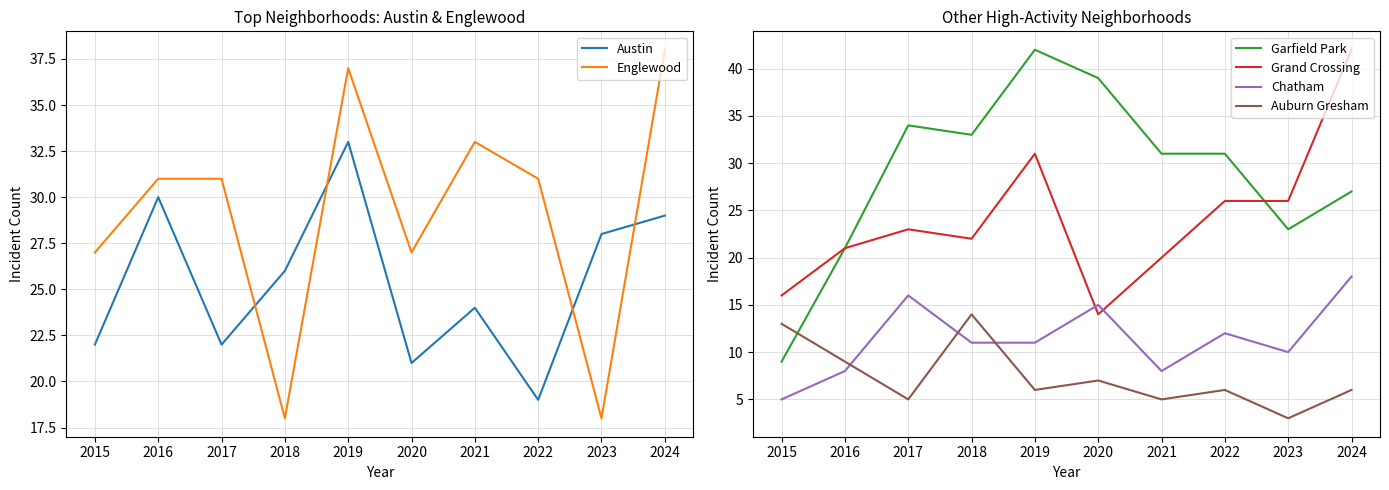

Does the chart have visible grid lines?

Yes